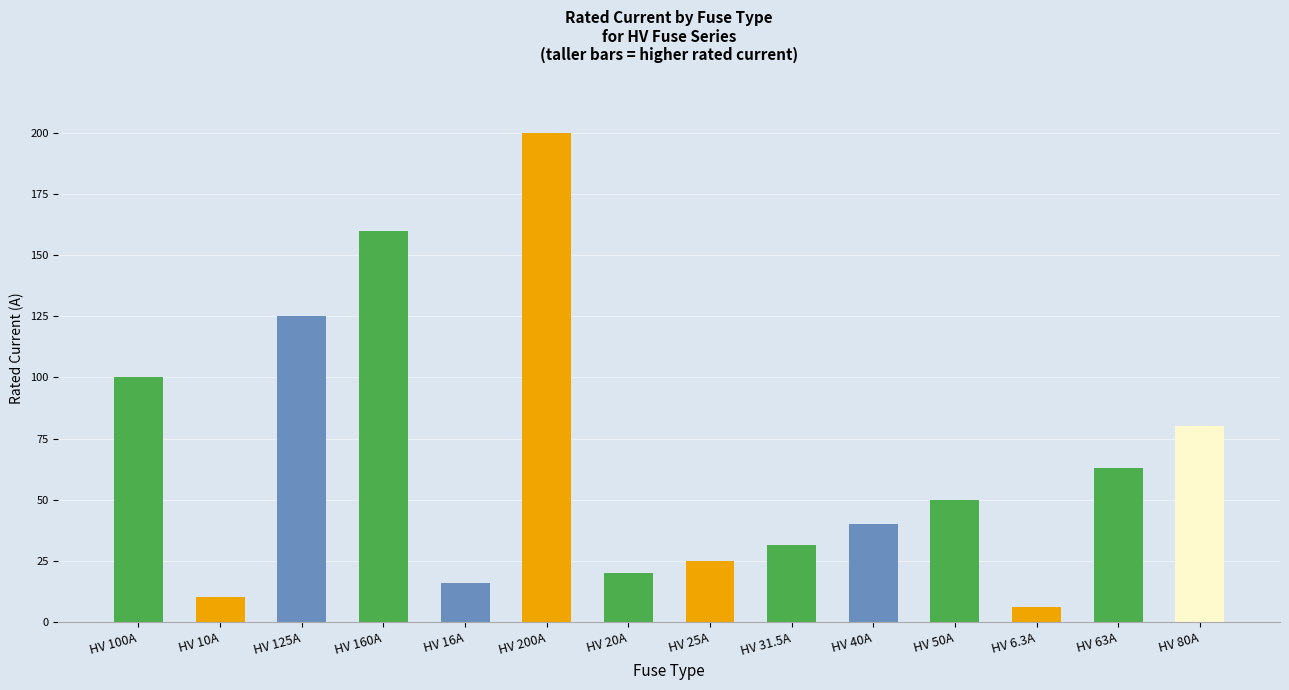

Reading right to left, extract all data points from this chart.

HV 80A=80.0	HV 63A=63.0	HV 6.3A=6.3	HV 50A=50.0	HV 40A=40.0	HV 31.5A=31.5	HV 25A=25.0	HV 20A=20.0	HV 200A=200.0	HV 16A=16.0	HV 160A=160.0	HV 125A=125.0	HV 10A=10.0	HV 100A=100.0